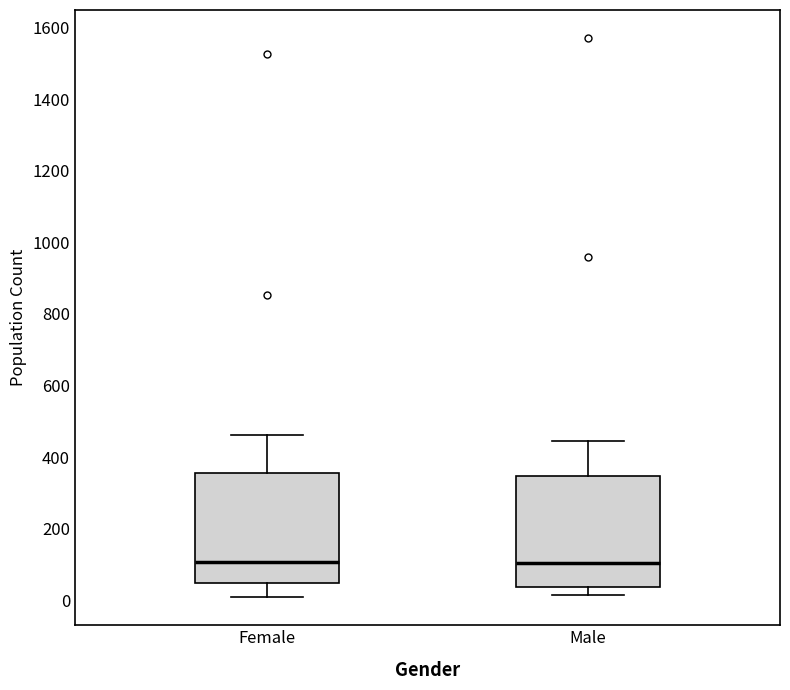

Reading left to right, read every box against the y-axis: the position of its median line, the range the box covers, and the ends of its whiskers. The values are not printed on the chart, so give them approximately, as read against the axis.

Female: median 100, box 40 to 360, whiskers 0 to 460
Male: median 100, box 40 to 340, whiskers 20 to 440